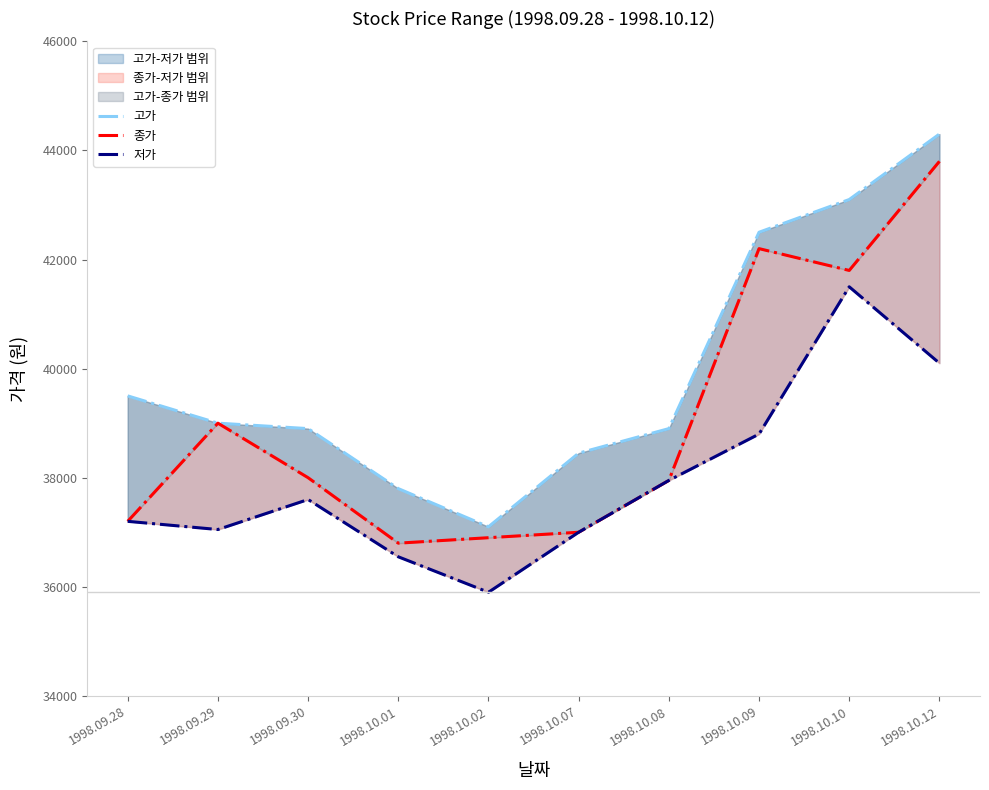

In 고가, how many points are lower than both neighbors (excluding endpoints)?

1